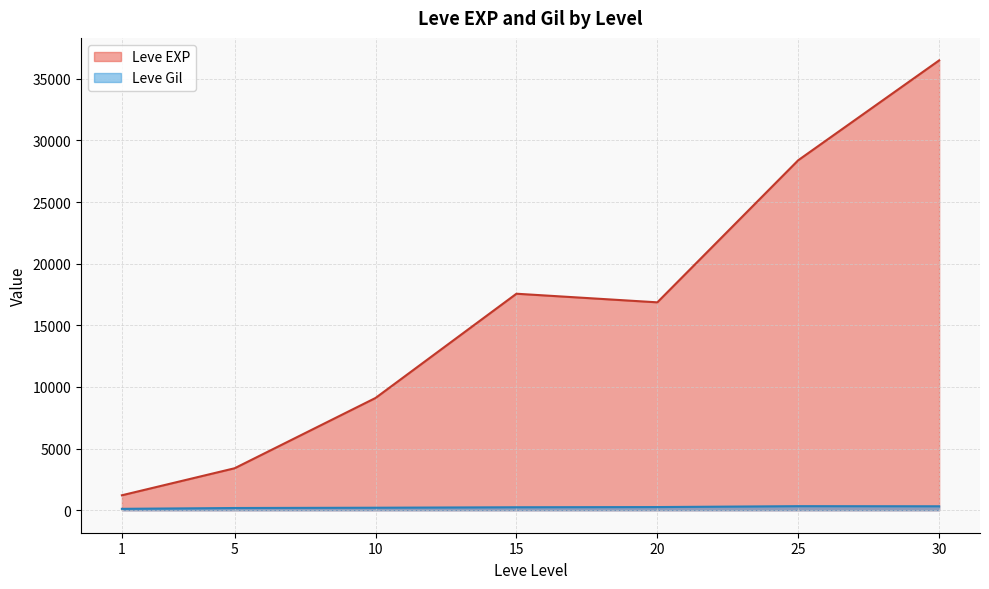

True or false: Leve EXP and Leve Gil intersect in this chart.

False